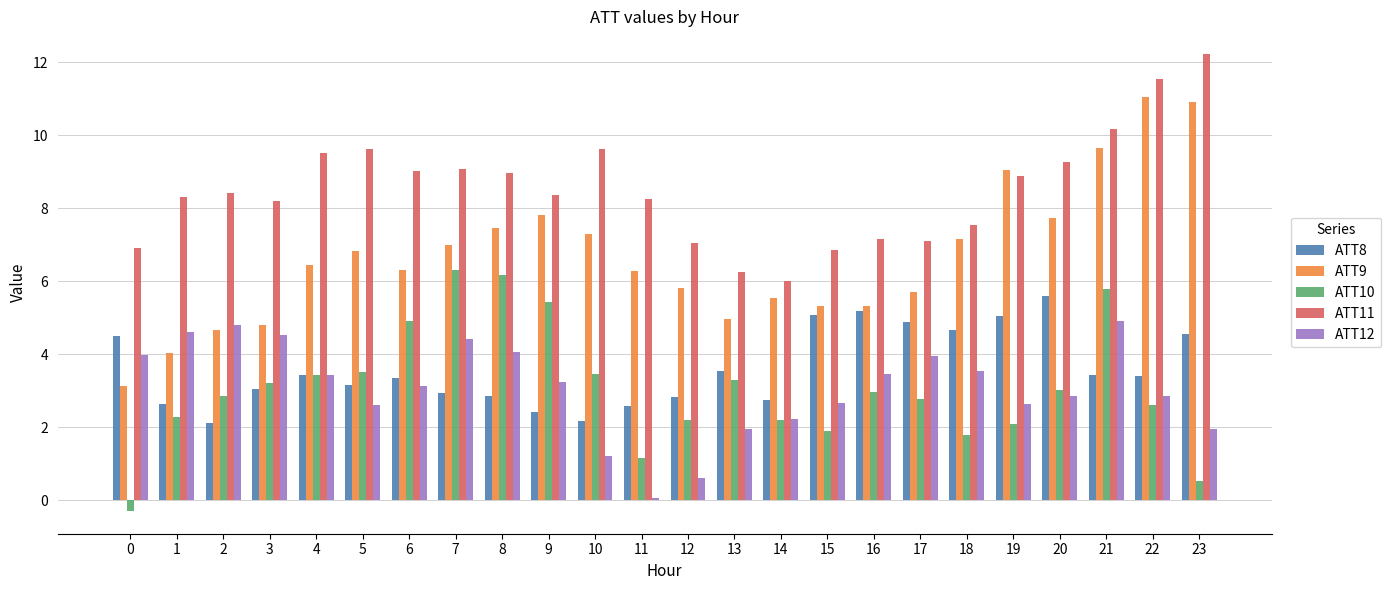

At which category does the chart reach its peak across all series?

23